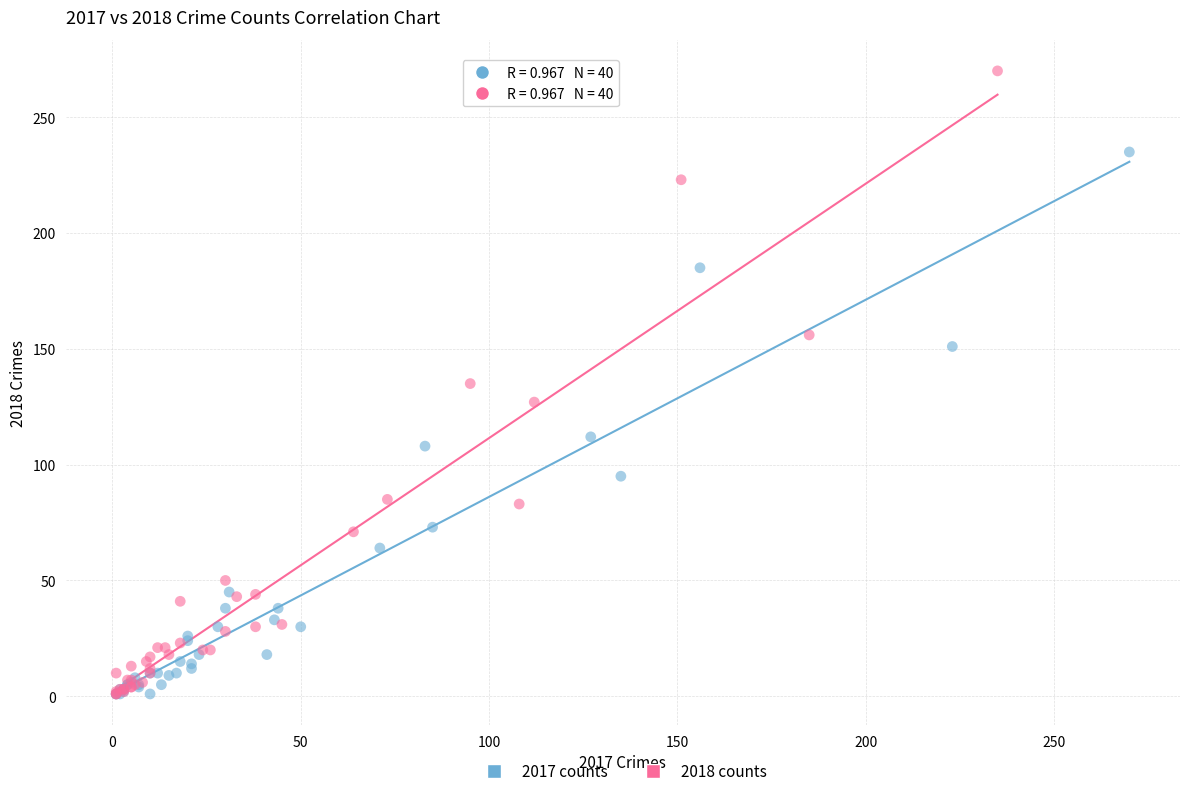

Which series reaches the maximum Y coordinate?

2018 counts